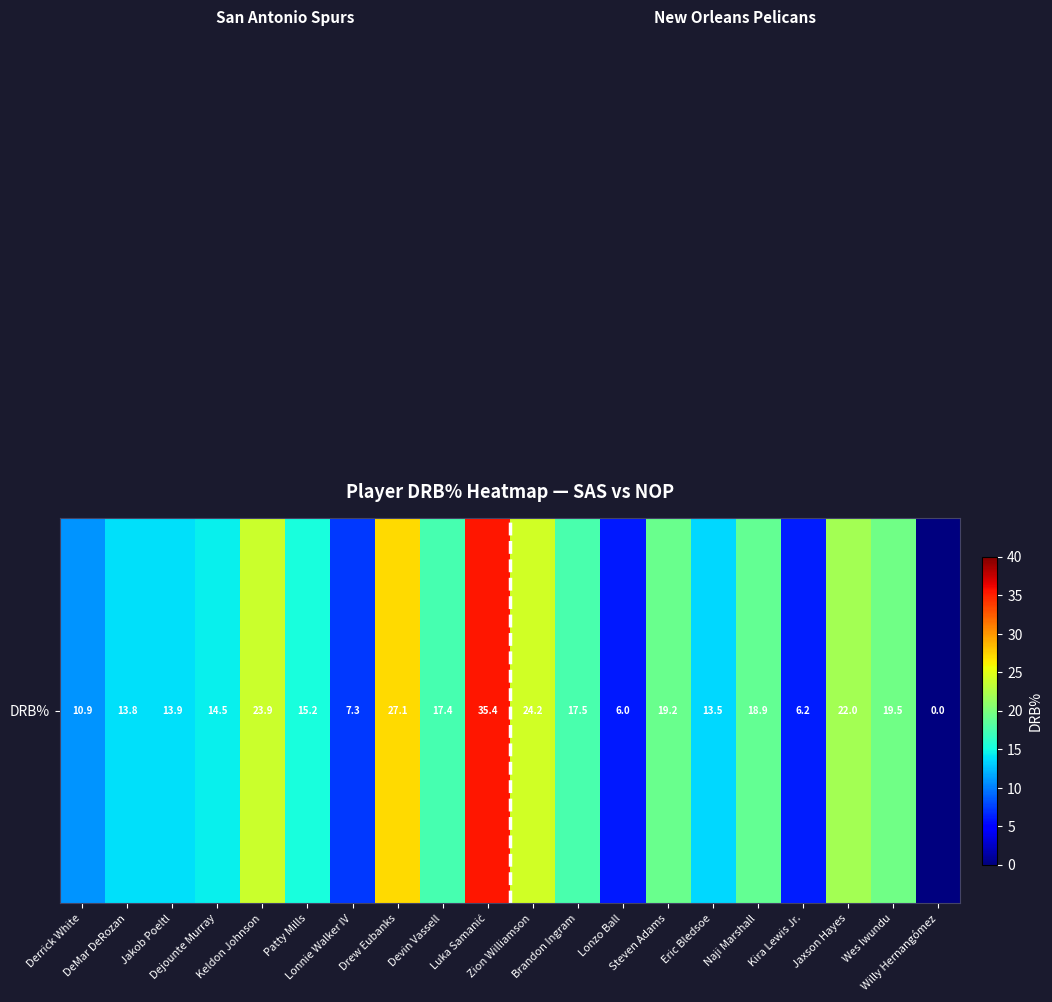

The value at Zion Williamson is 11.7. True or false?

False